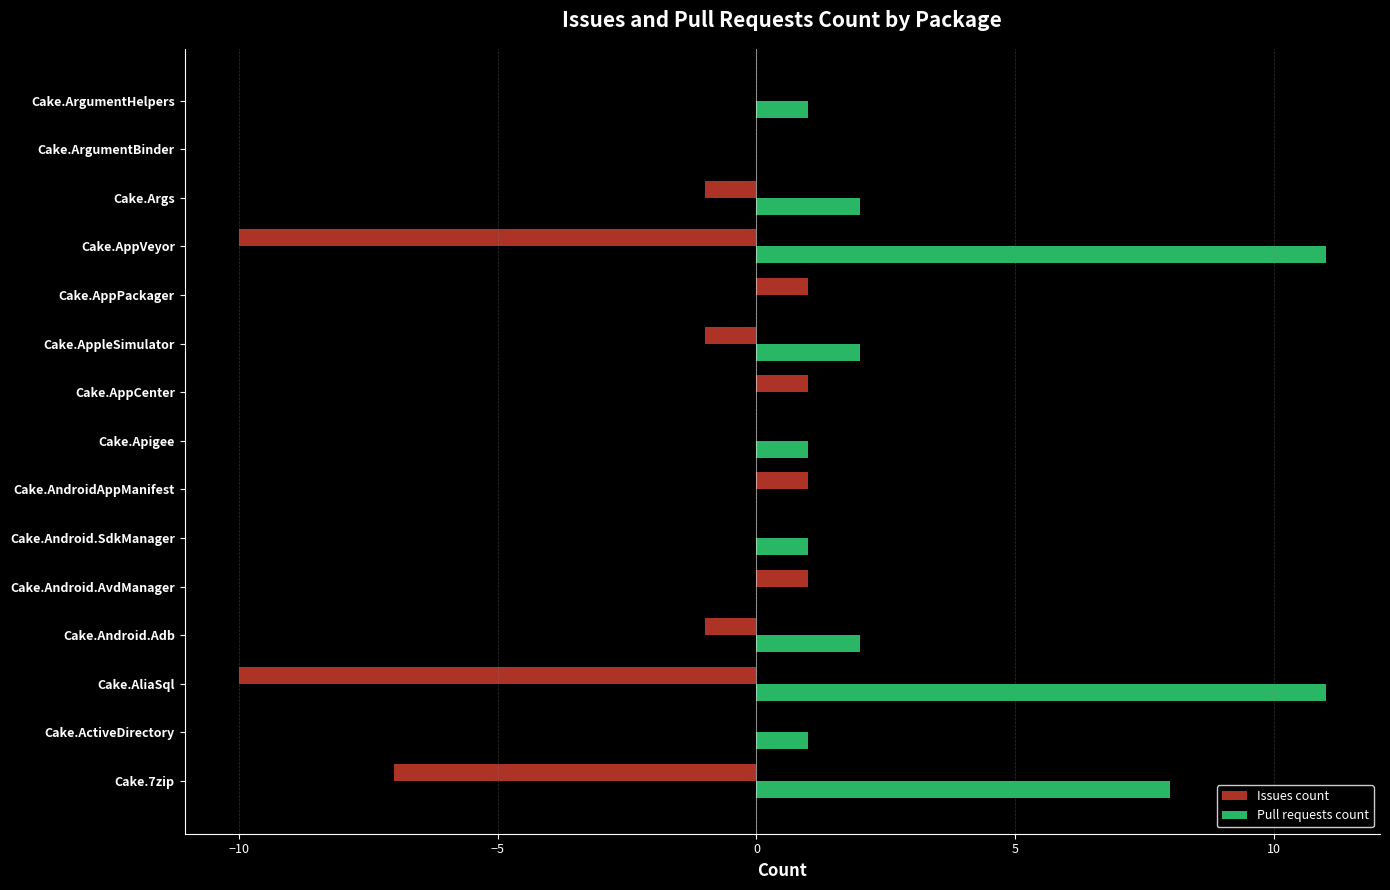

What are all the series names shown in the legend?

Issues count, Pull requests count